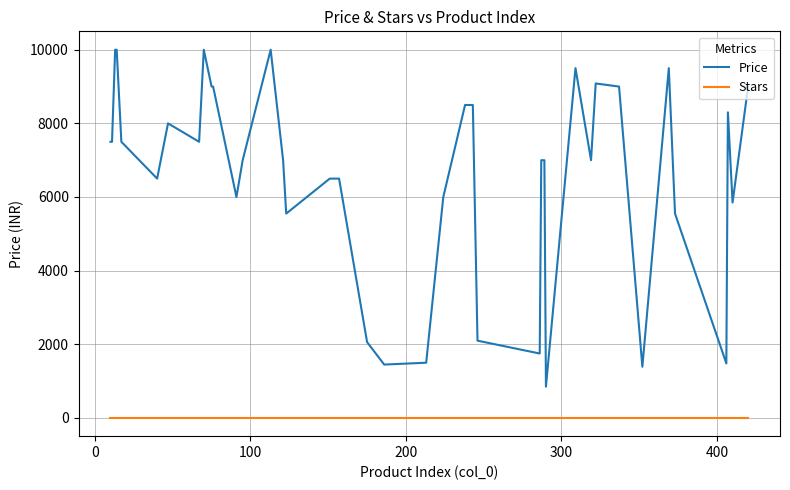

True or false: Stars and Price cross at least once.

False